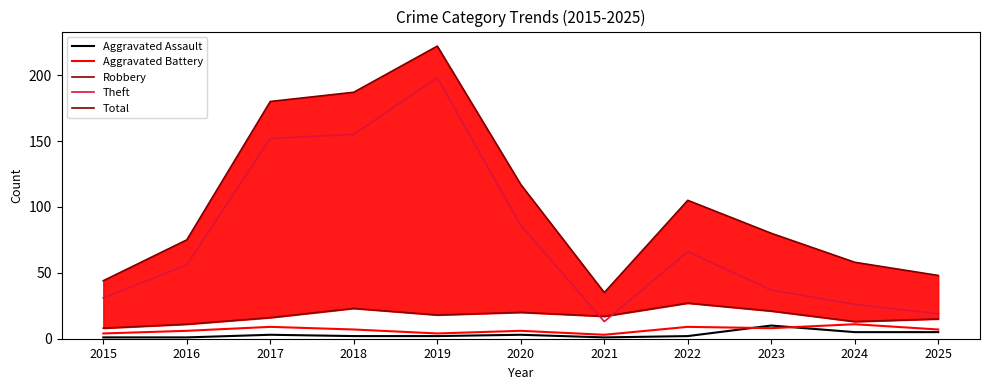

What is the smallest value displayed?

1